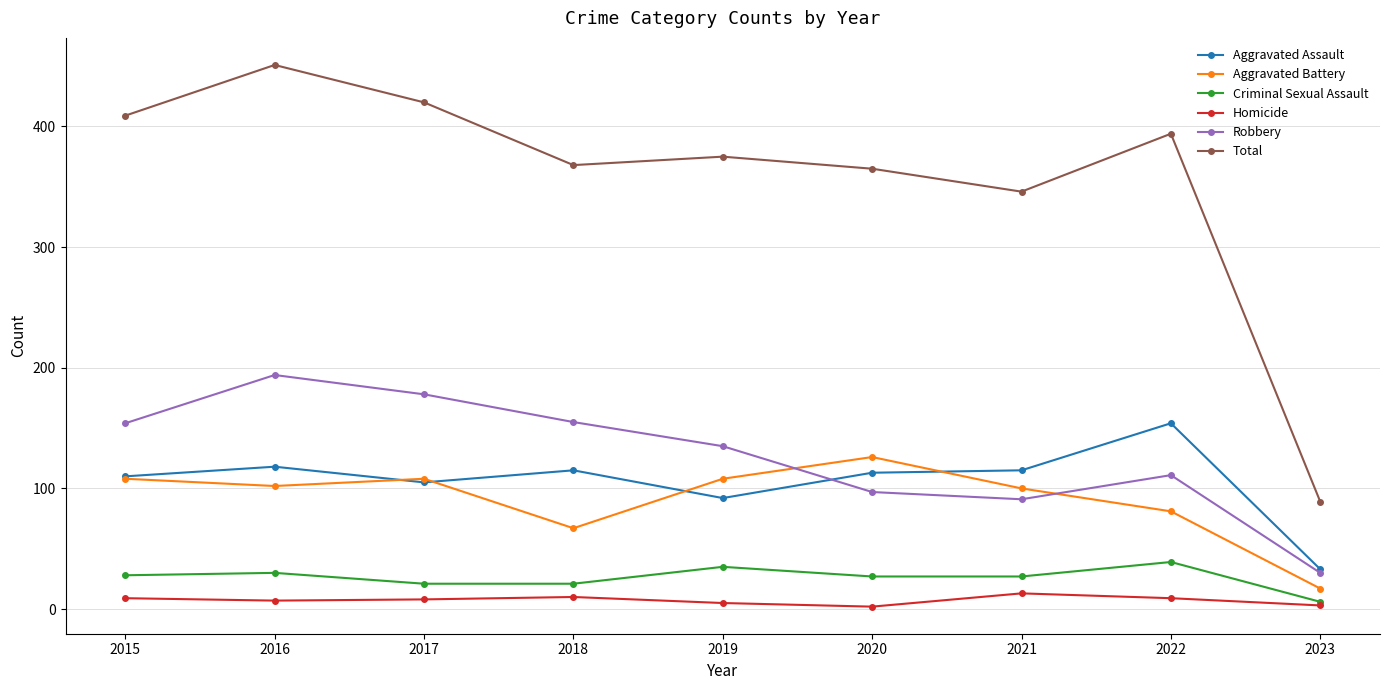

Where is Aggravated Battery nearest to the value 71?

2018